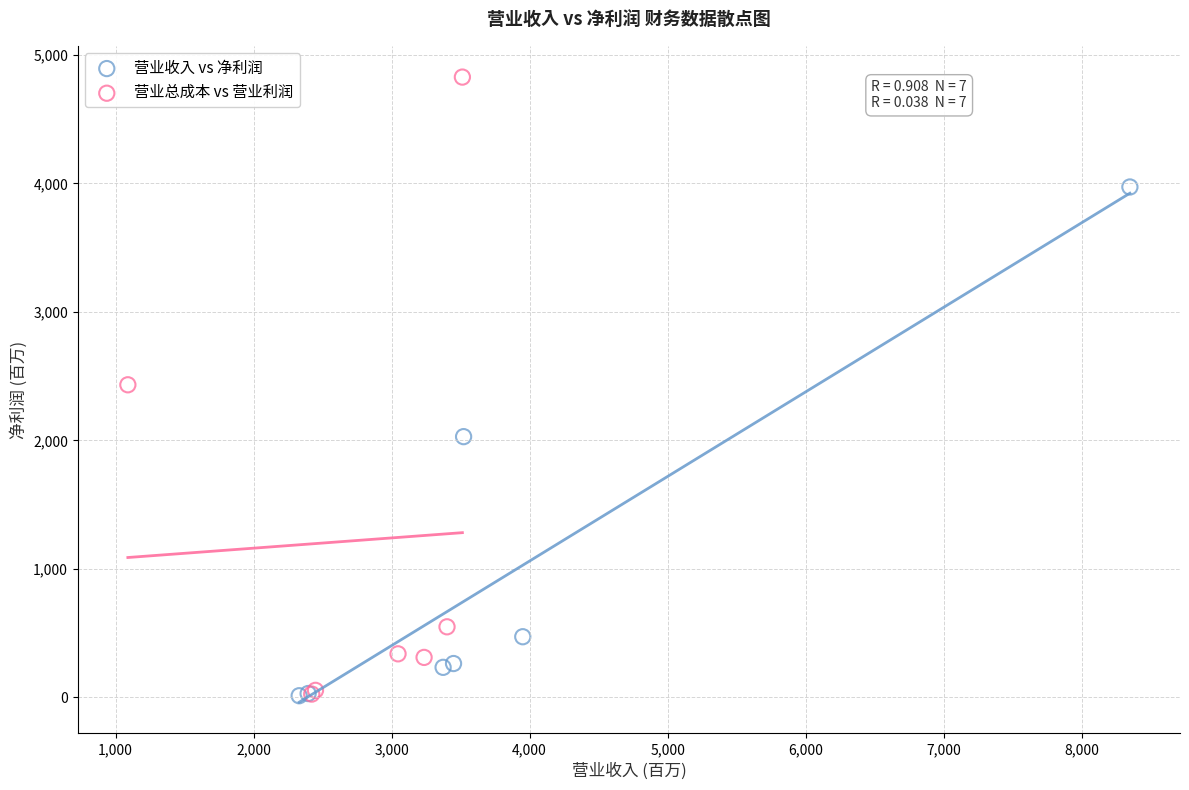

Which series reaches the maximum Y coordinate?

营业总成本 vs 营业利润